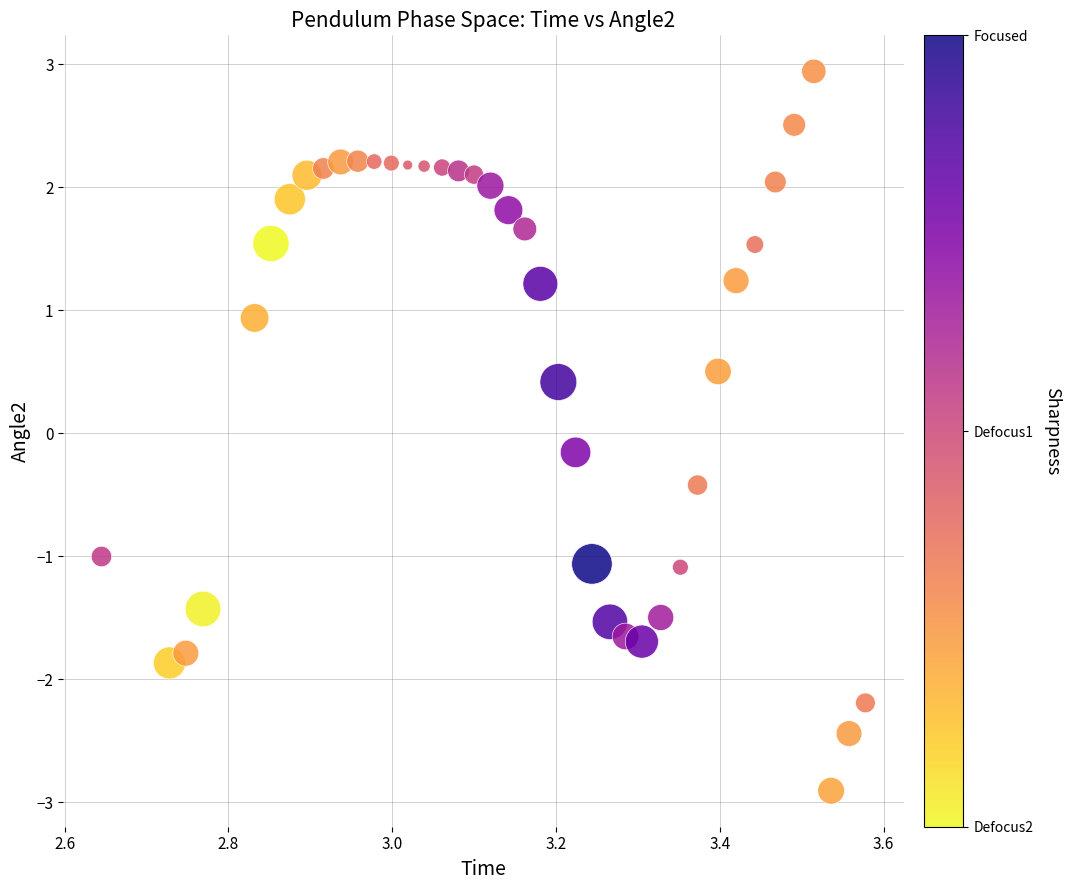

What is the range of Y values (max minus min)?

5.8